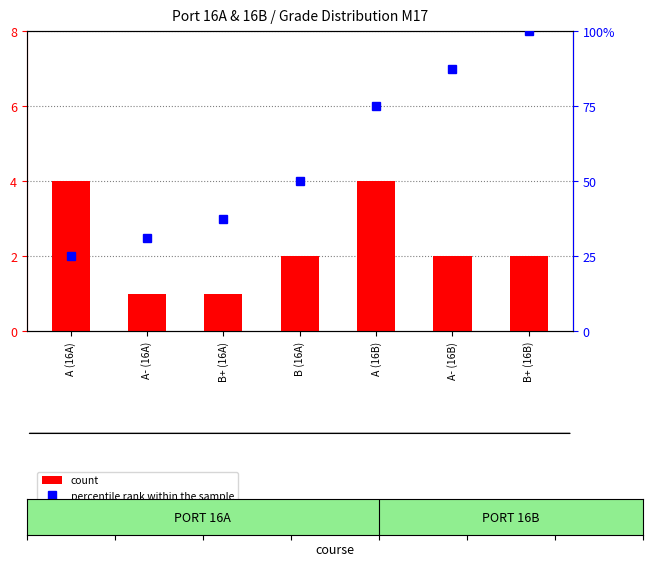

What is the label of the 7th bar from the right?

A (16A)